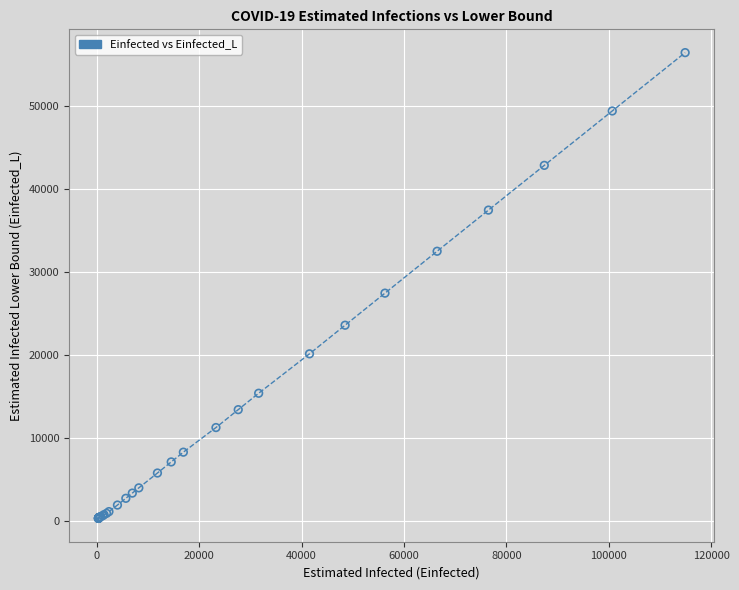

What Y value in the scatter plot is closest to 28338?

27422.4